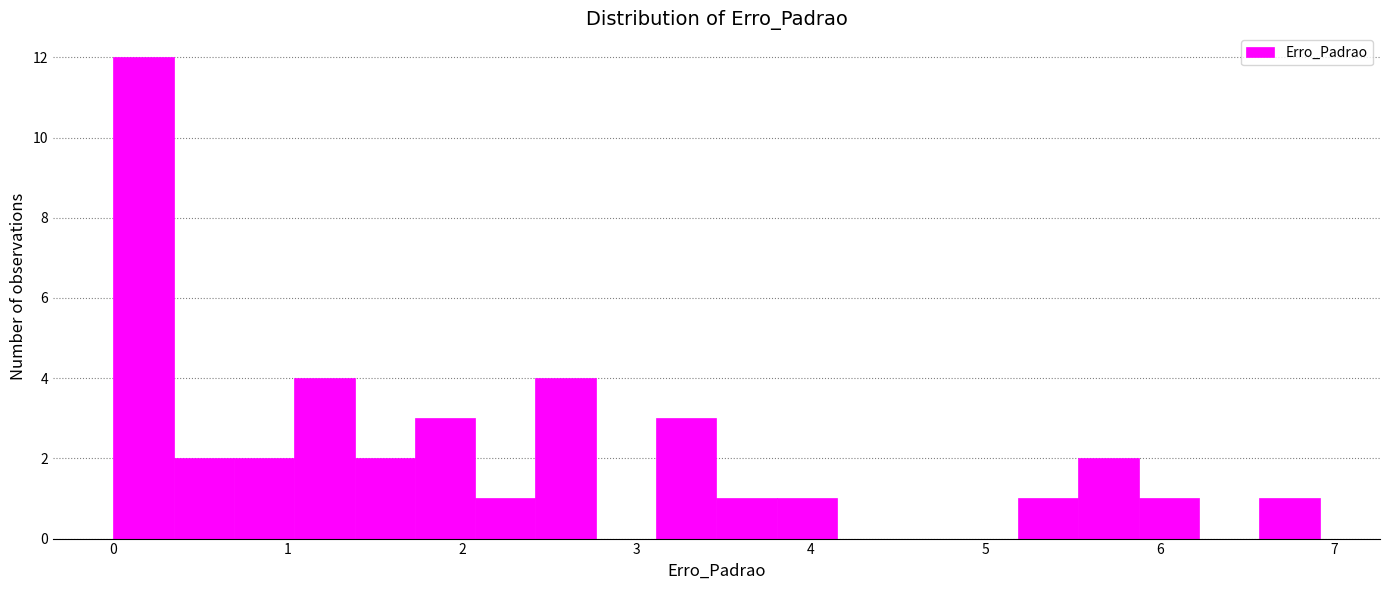

Read against the x-axis, roughly where is the centre of the tallest bar?

0.2